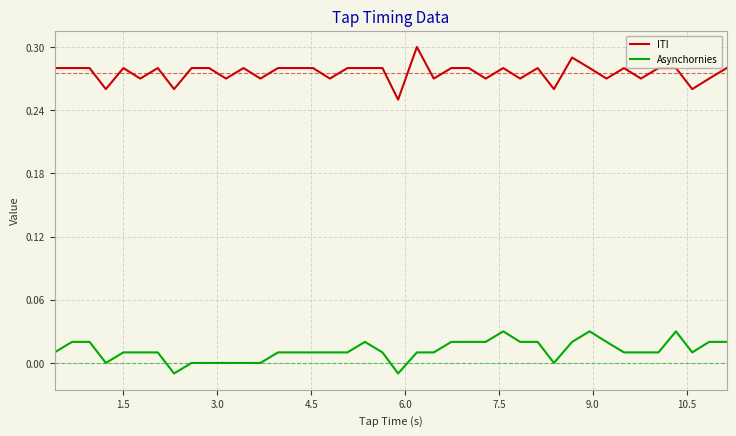

True or false: ITI and Asynchornies intersect in this chart.

False